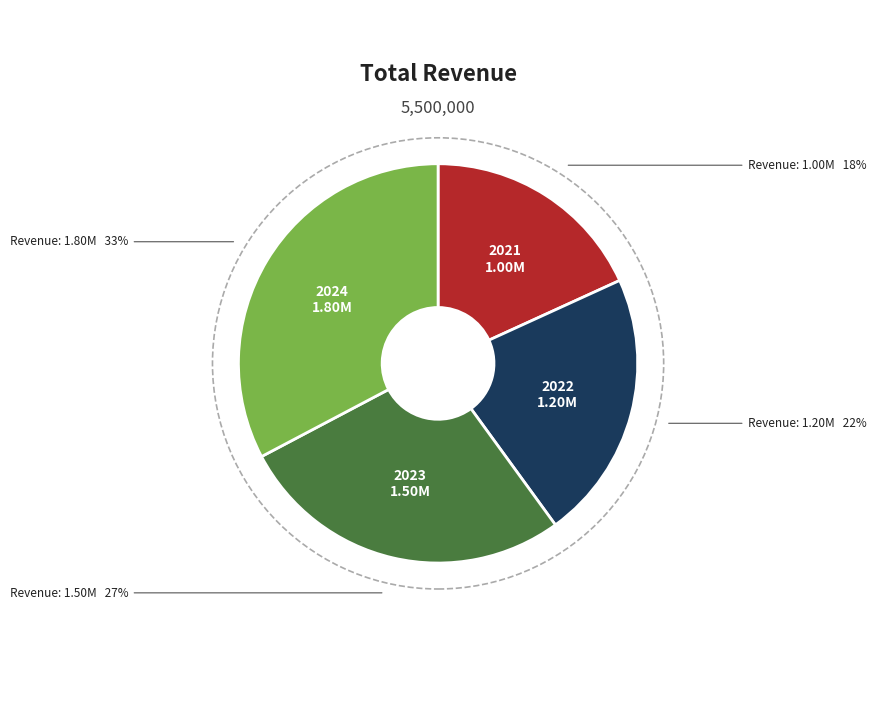

To the nearest percent, what is the difference between the 2022 and 2024 slice percentages?

11%